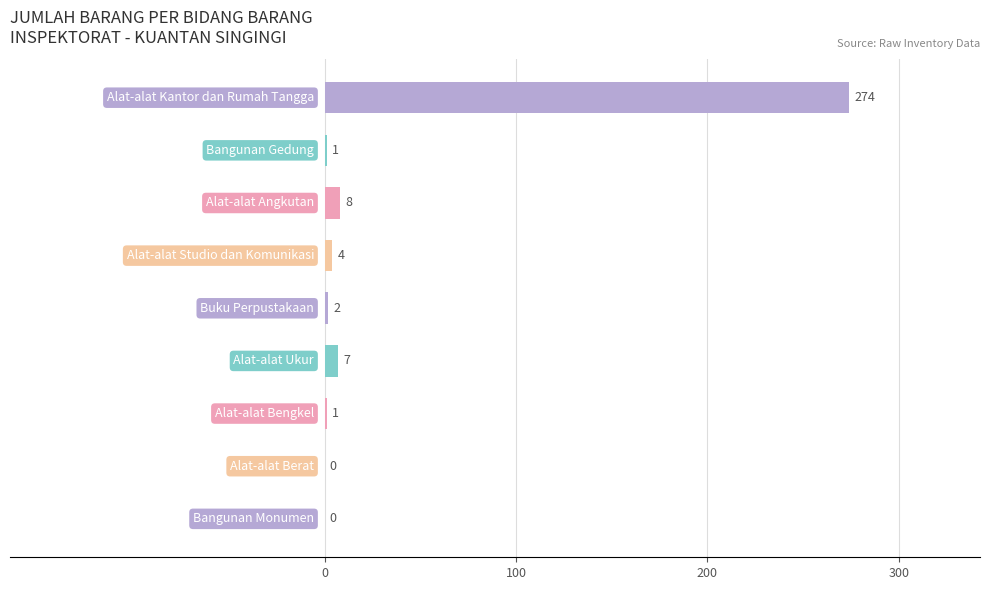

What is the greatest value displayed?

274